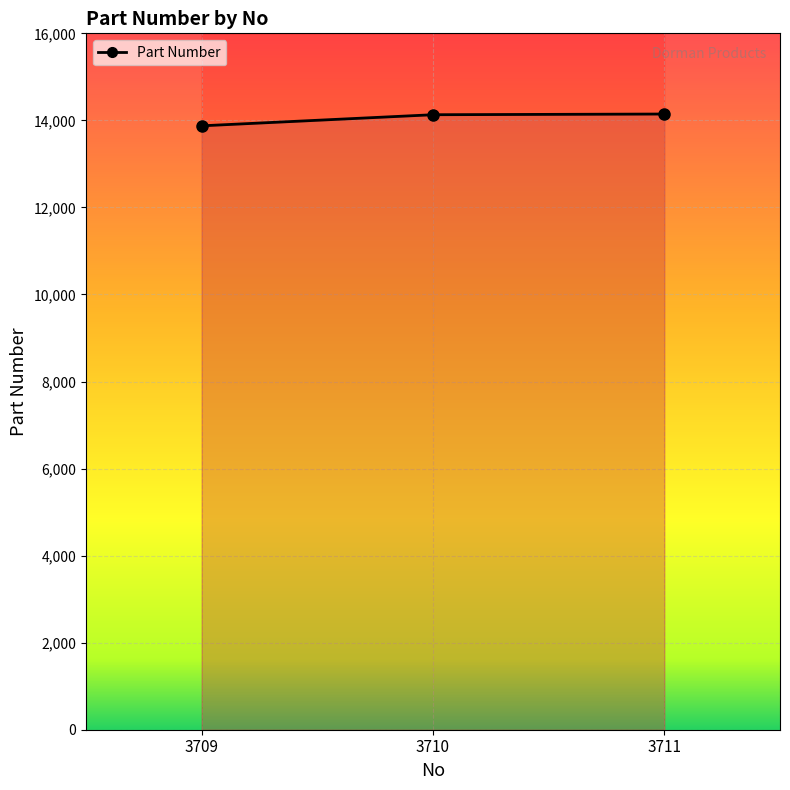

How many lines are shown in the chart?

1